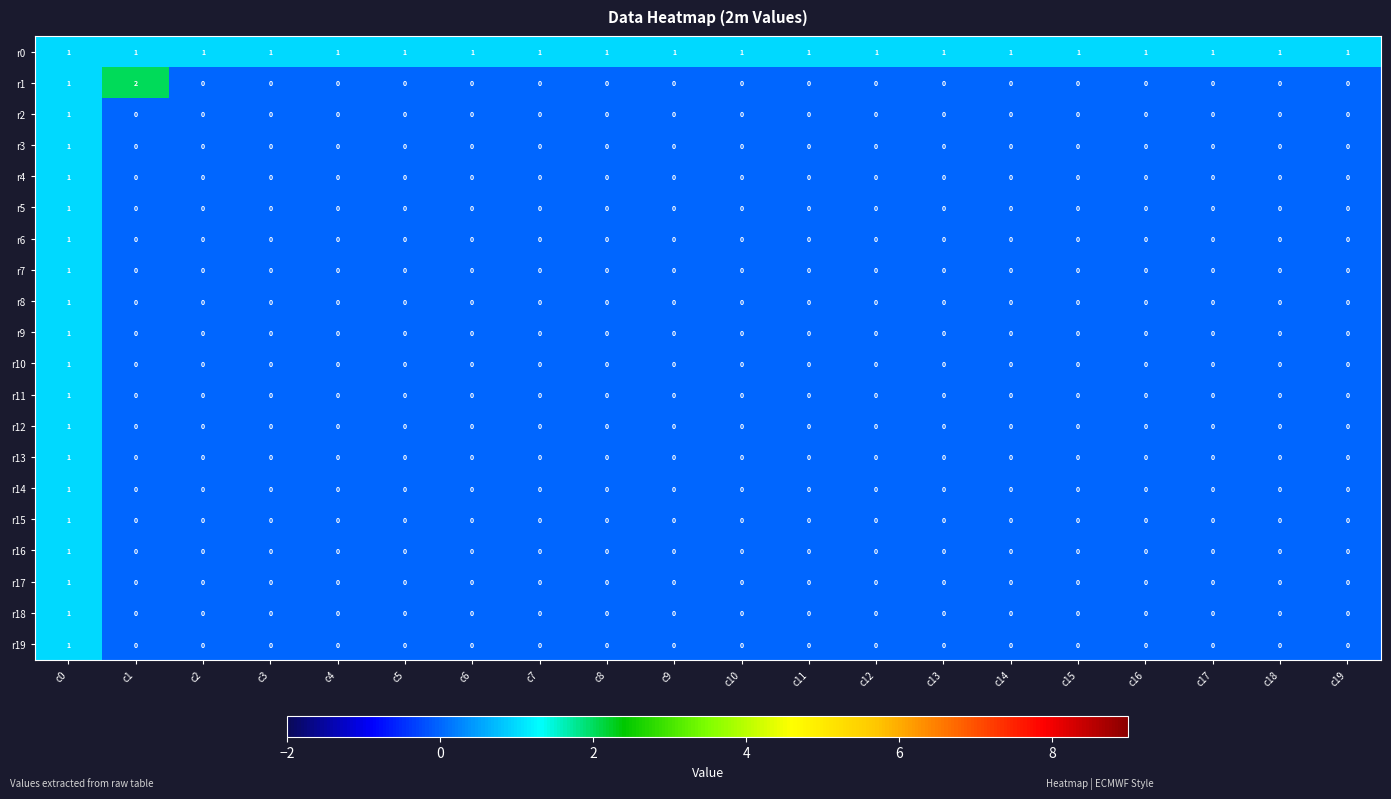

At which category does the chart reach its peak across all series?

c1